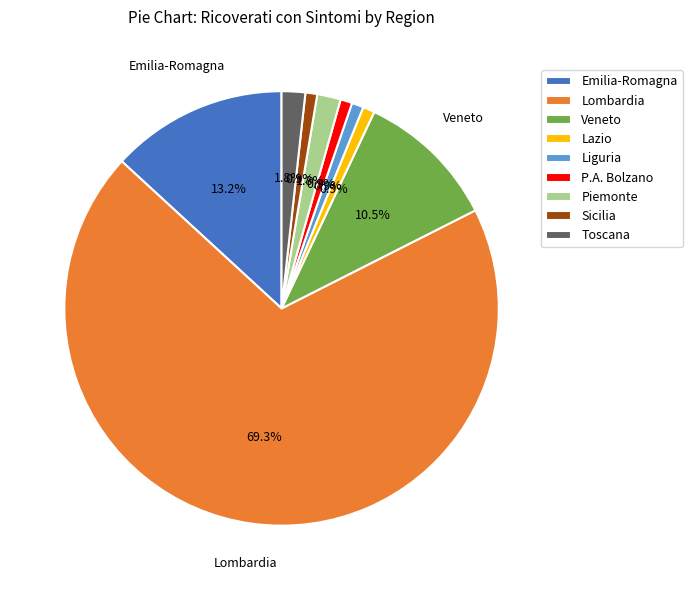

What is the largest slice in the pie chart?

Lombardia